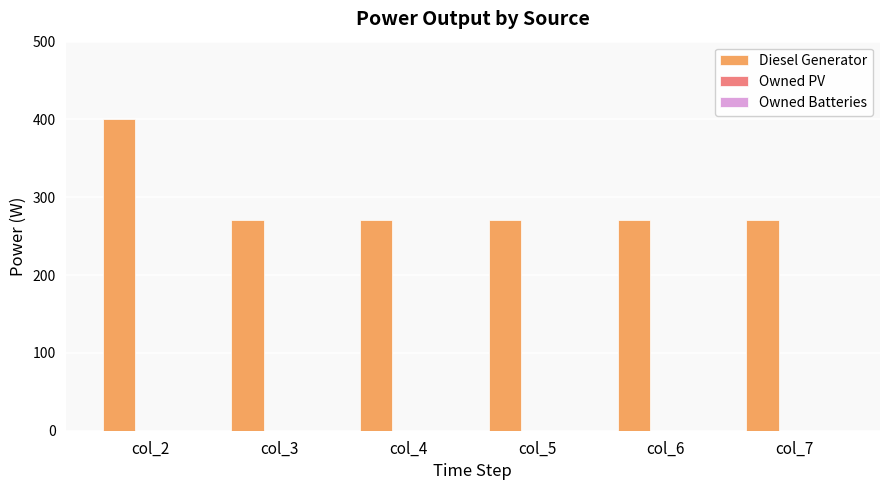

Is it true that the value at col_5 is 124?

False